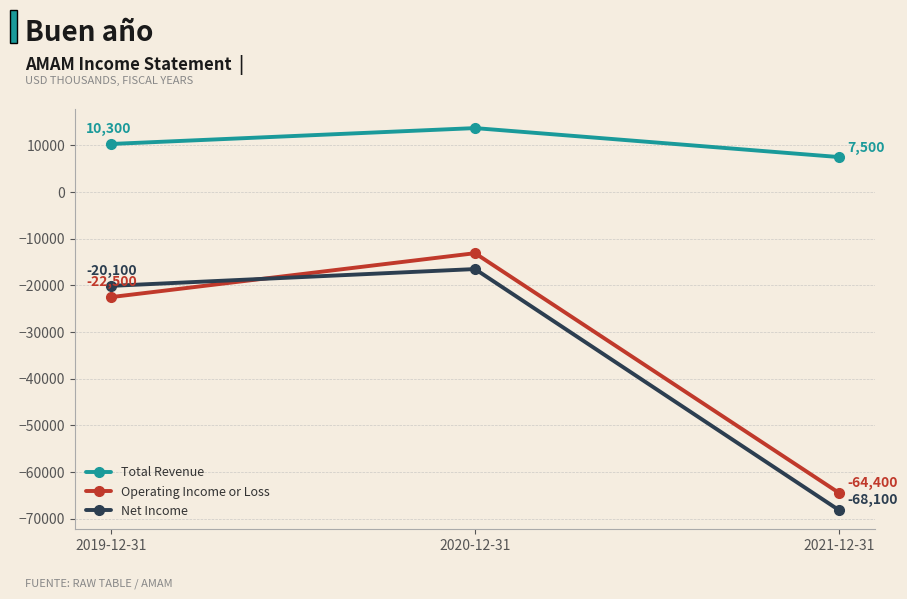

Reading right to left, extract all data points from this chart.

Total Revenue: 7500	13700	10300
Operating Income or Loss: -64400	-13100	-22500
Net Income: -68100	-16500	-20100